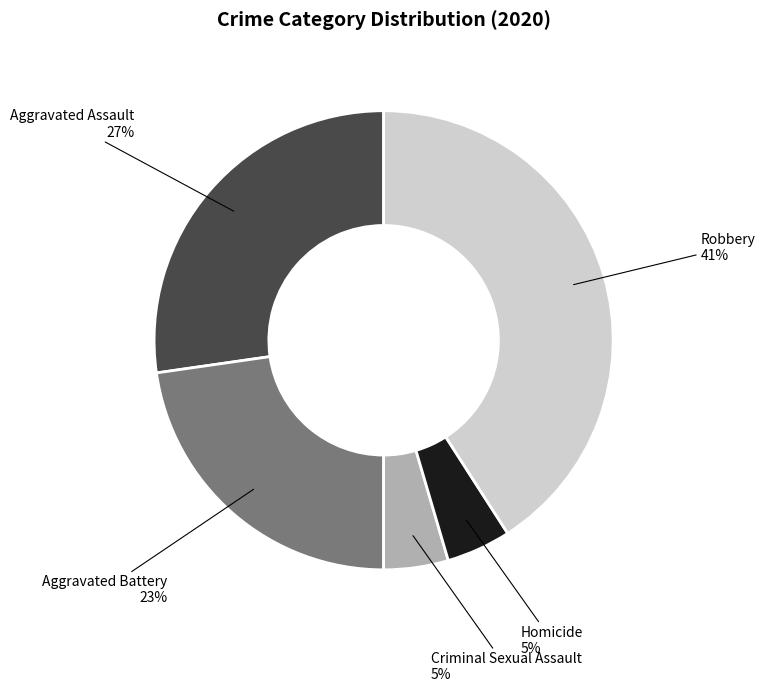

To the nearest percent, what percentage of the pie is Aggravated Assault?

27%